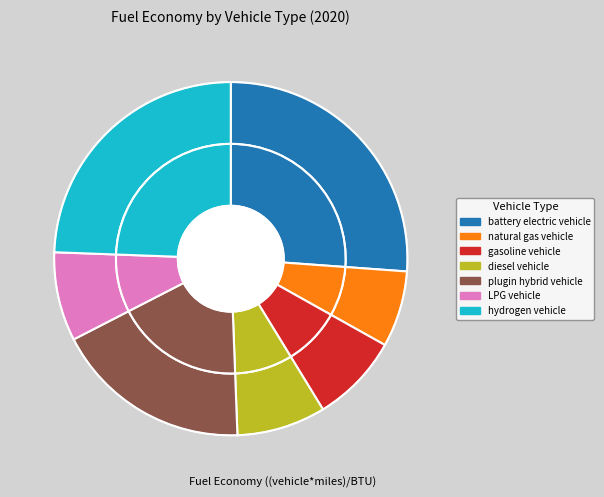

The gasoline vehicle slice represents 8% of the pie. True or false?

True